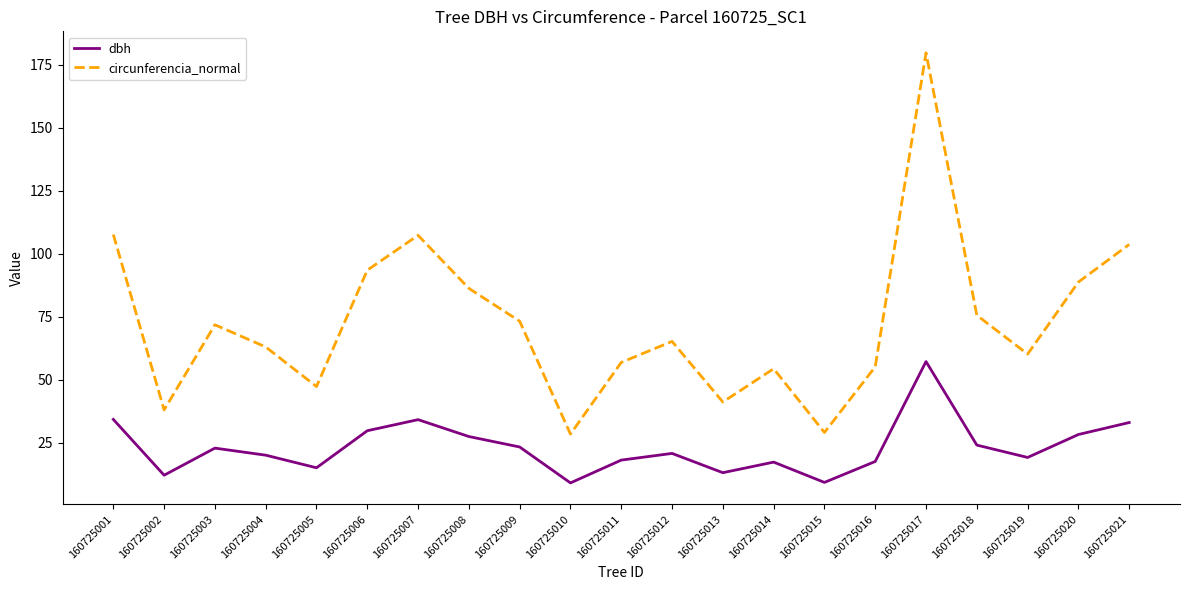

True or false: circunferencia_normal has a value of 55.1 at 160725016.

True